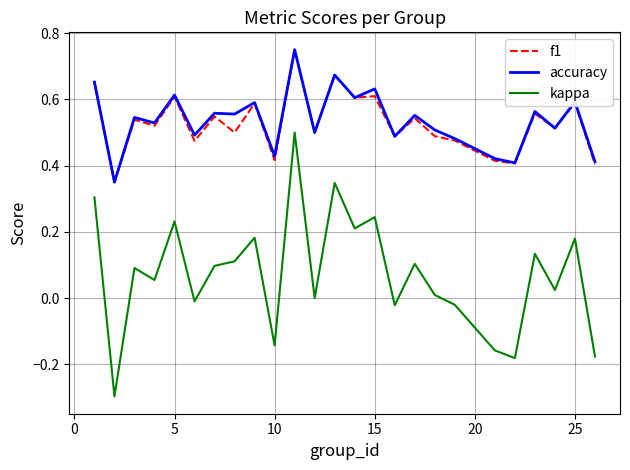

How many categories are shown in the chart?

25